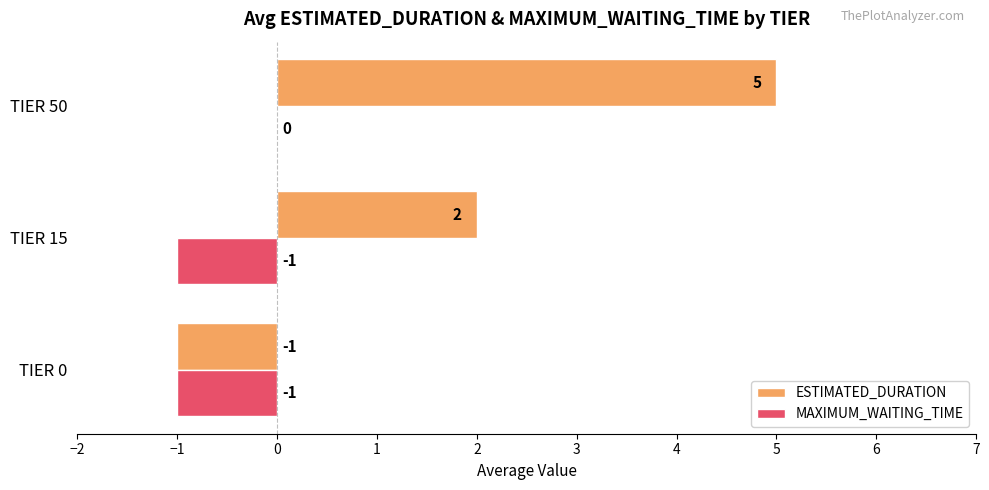

What is the maximum value shown in the chart?

5